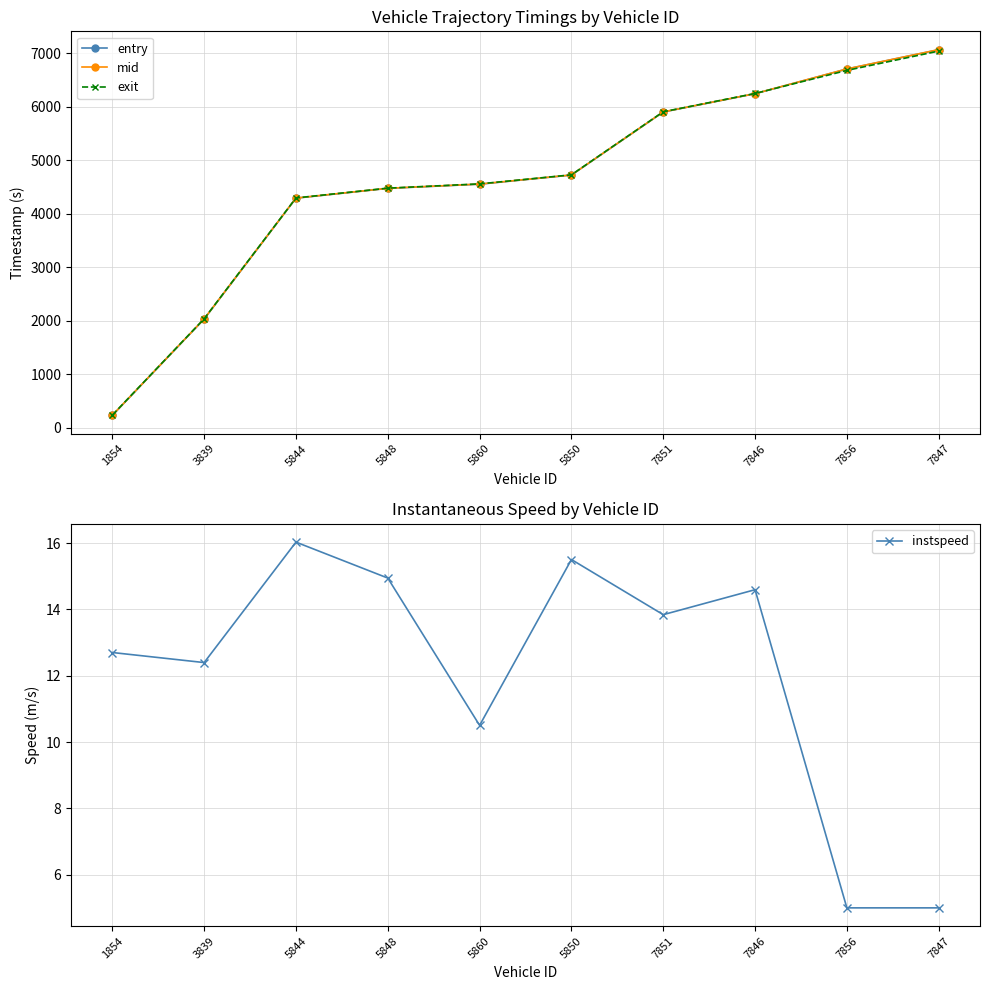

What is the difference between the maximum and minimum values in the exit series?

6808.3